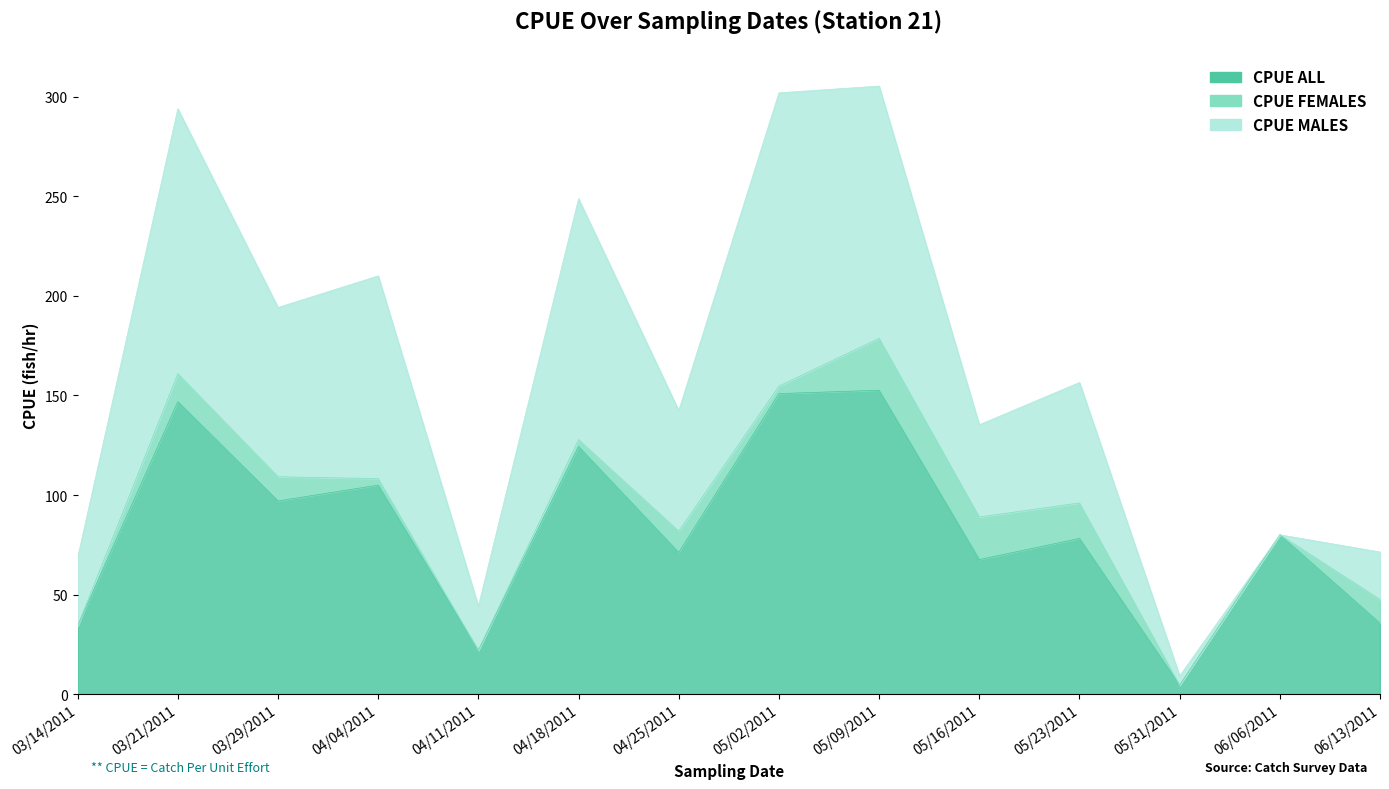

True or false: CPUE ALL has a value of 150.9 at 05/02/2011.

True